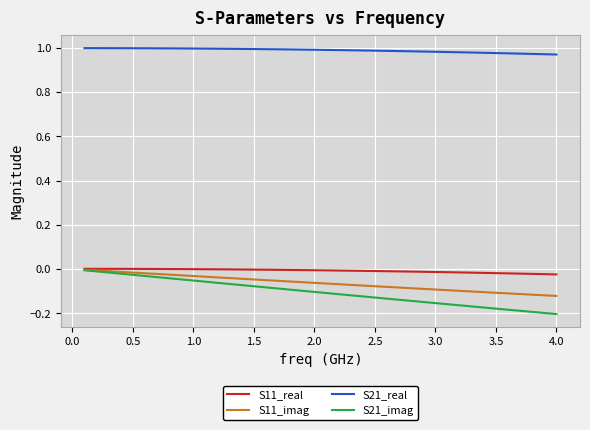

Which series has the largest total across all categories?

S21_real